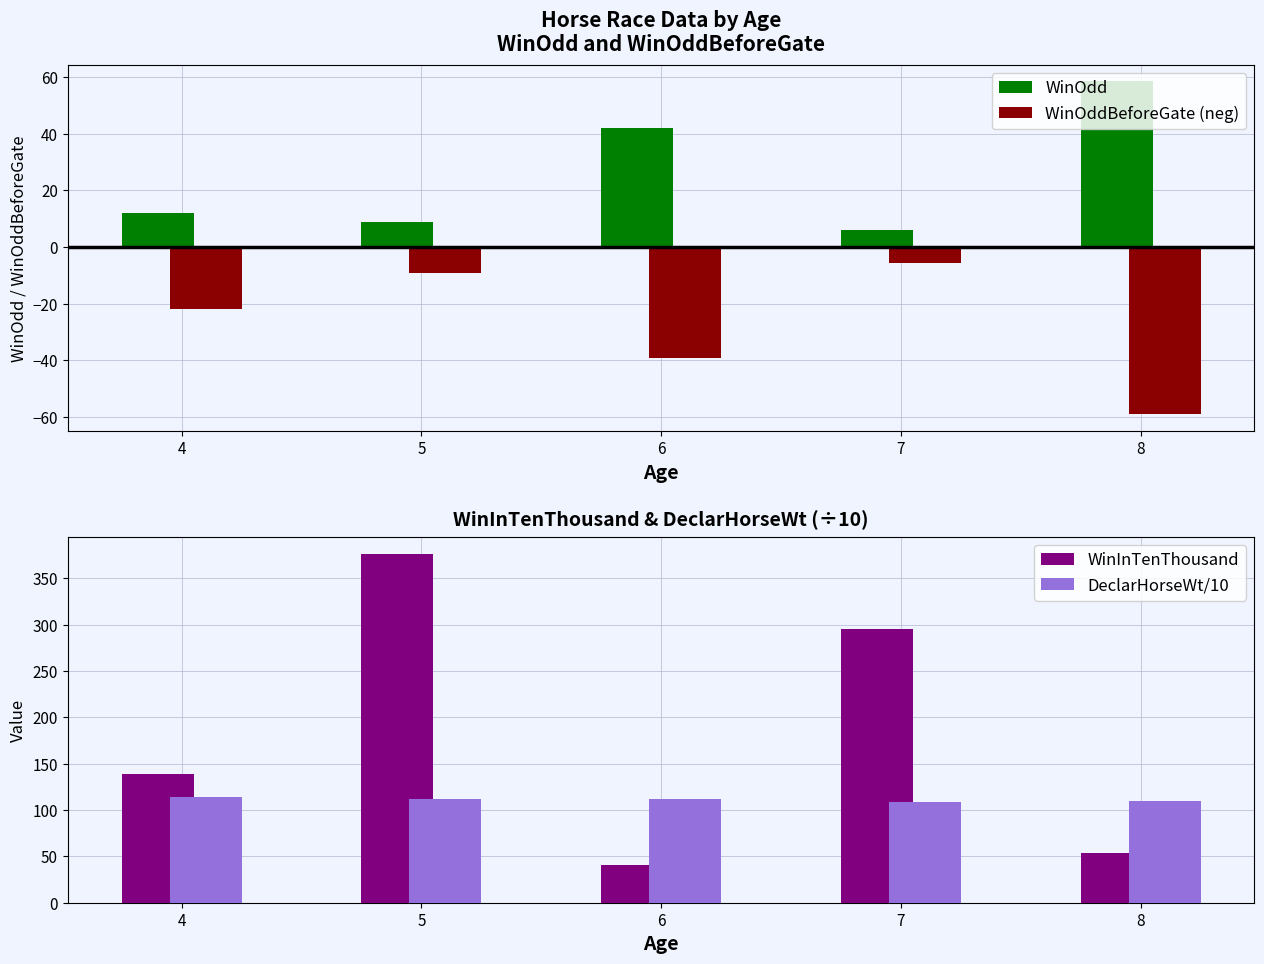

How many bars are there in each group?

4